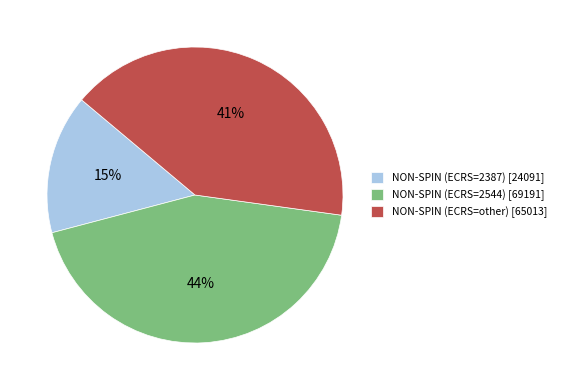

Count the number of slices in the pie.

3